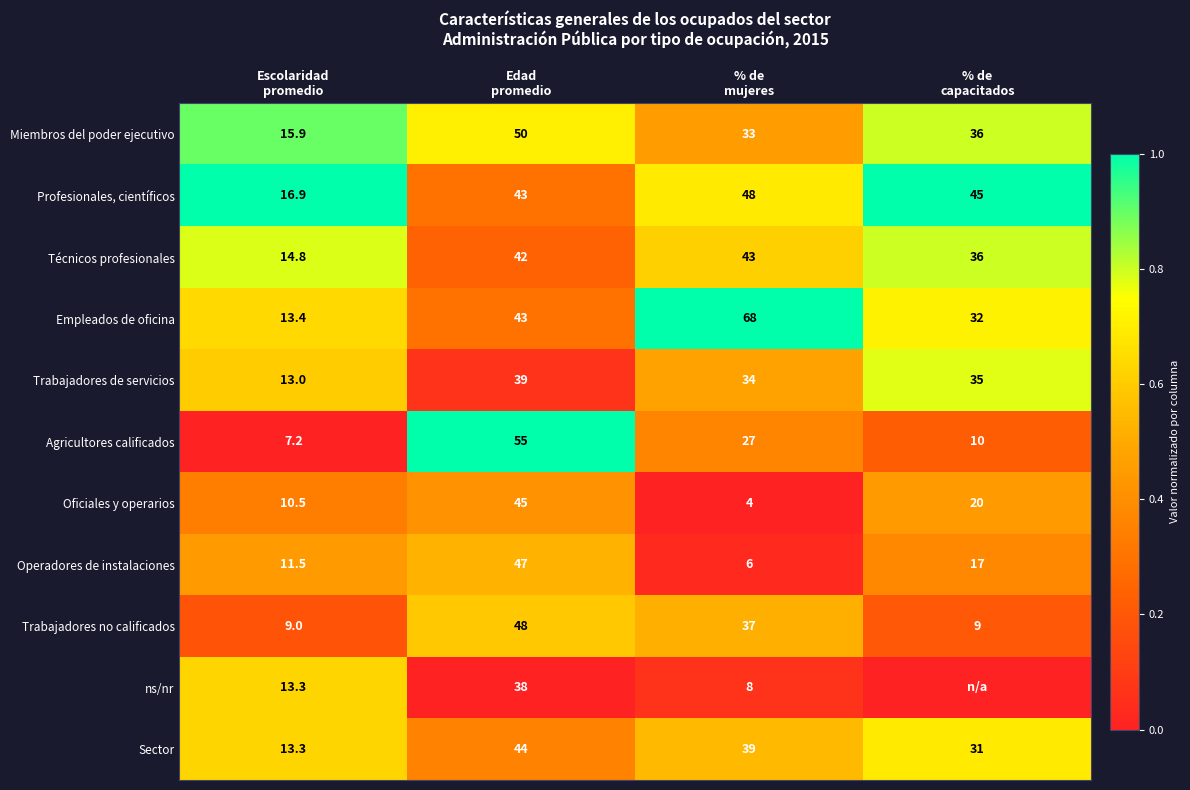

How many Empleados de oficina values are between 32 and 68?

3